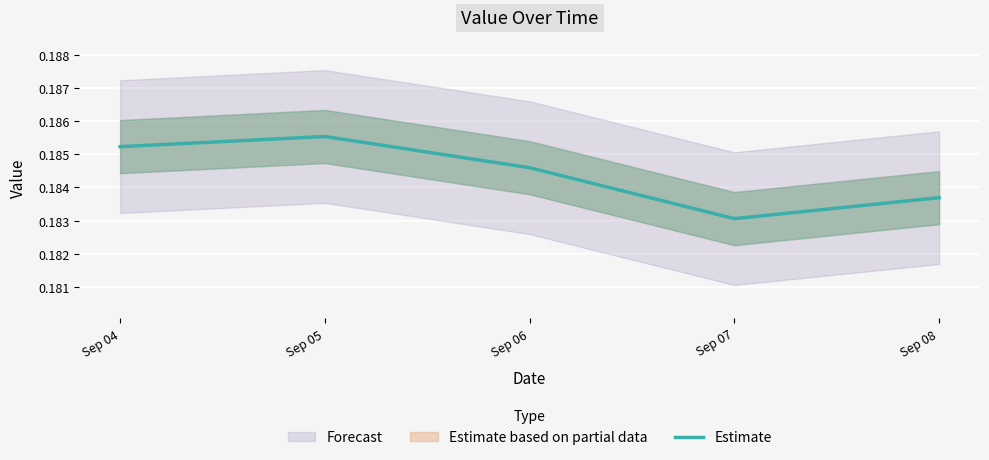

Reading left to right, list all the values displayed in this chart.

0.2	0.2	0.2	0.2	0.2